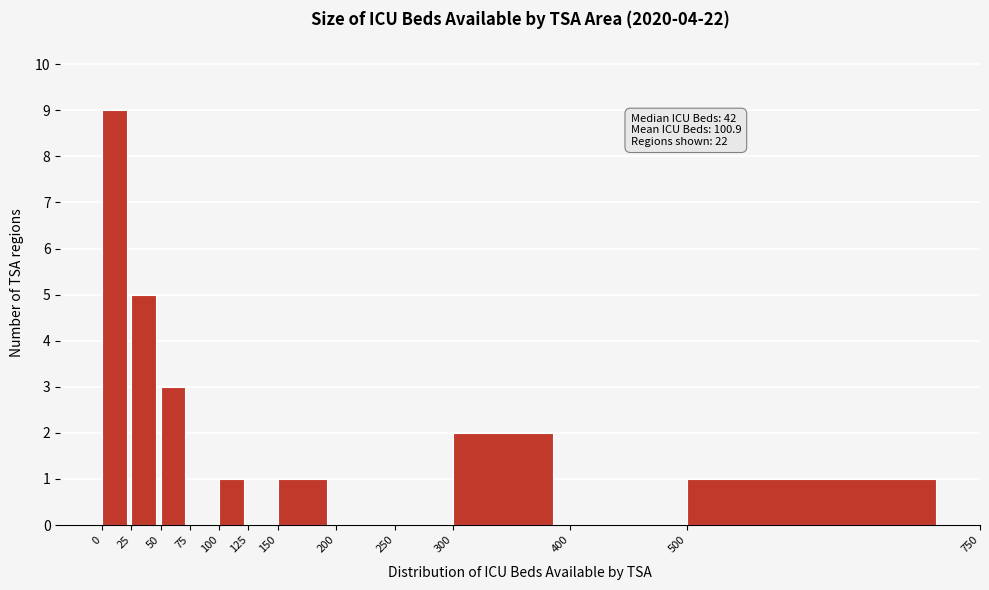

Which range on the x-axis has the tallest bar?

0 to 25